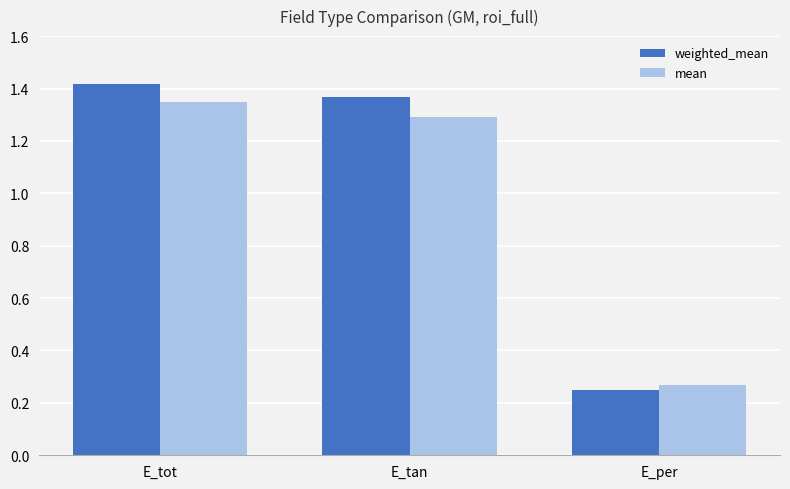

The value of mean at E_per is 0.4. True or false?

False